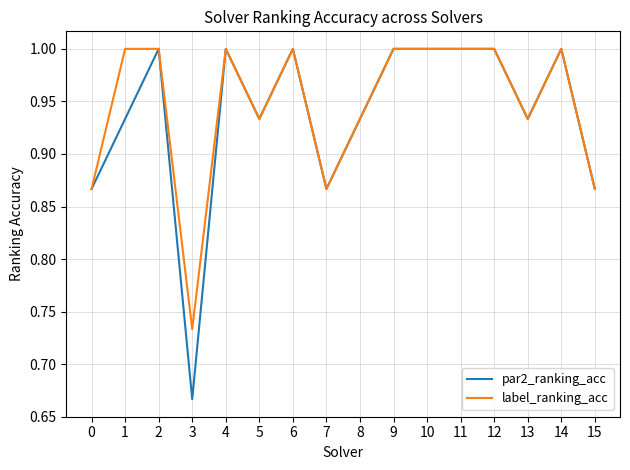

Which series has the widest spread of values?

par2_ranking_acc